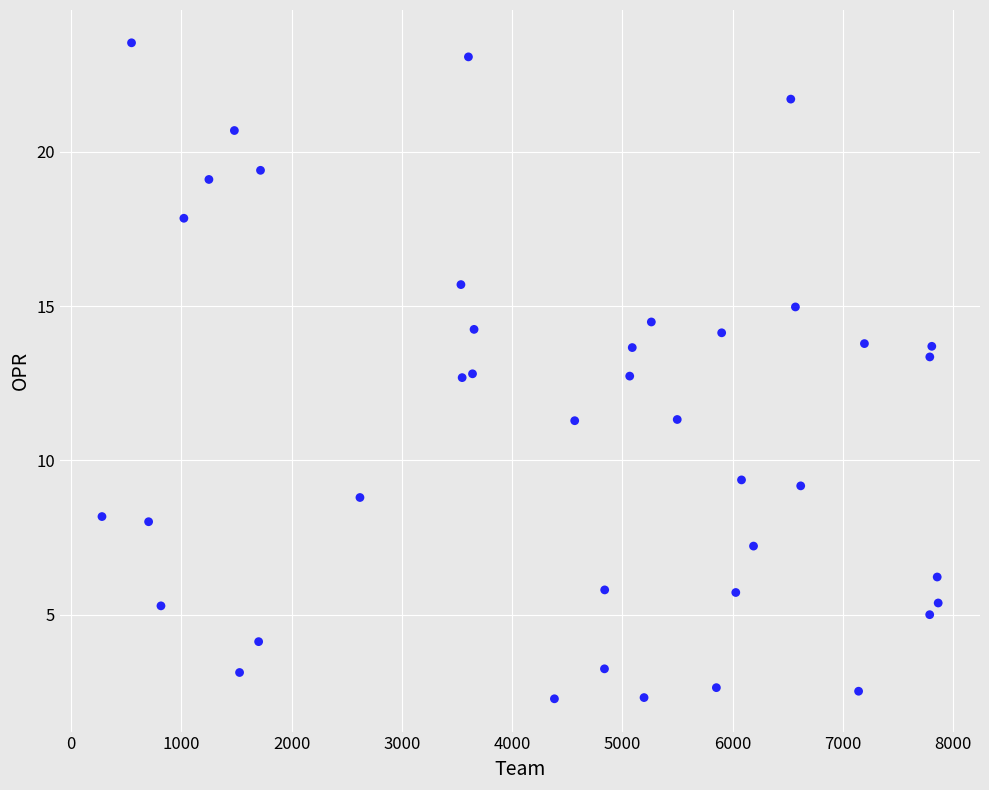

What is the range of X values (max minus min)?

7585.0